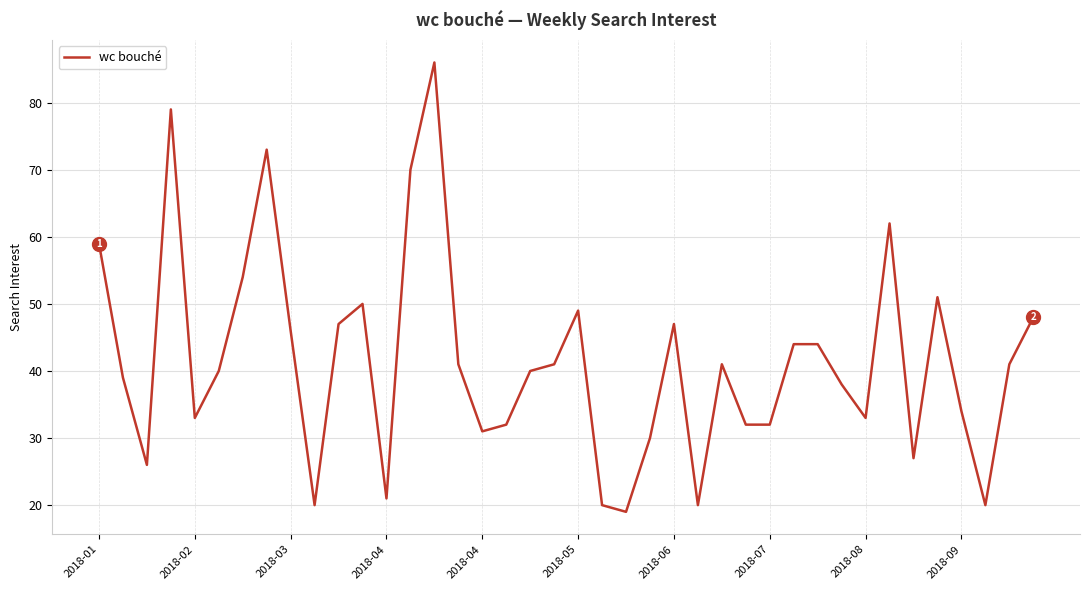

Reading left to right, list all the values displayed in this chart.

59	39	26	79	33	40	54	73	46	20	47	50	21	70	86	41	31	32	40	41	49	20	19	30	47	20	41	32	32	44	44	38	33	62	27	51	34	20	41	48